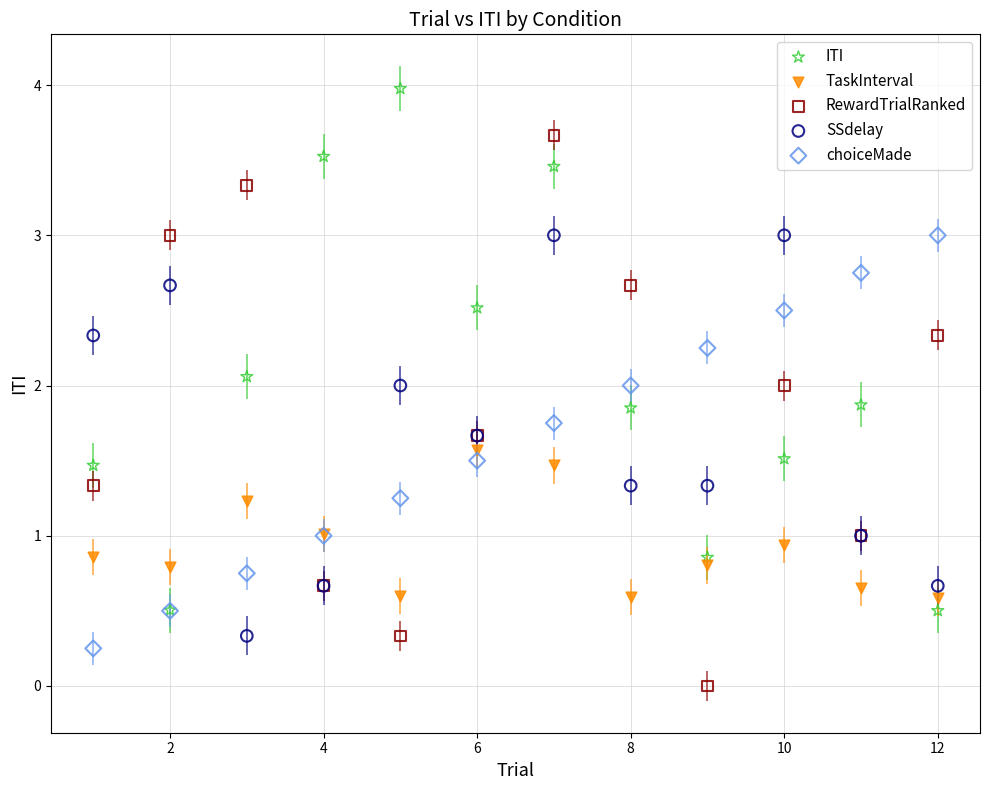

Which series contains the highest Y value?

ITI